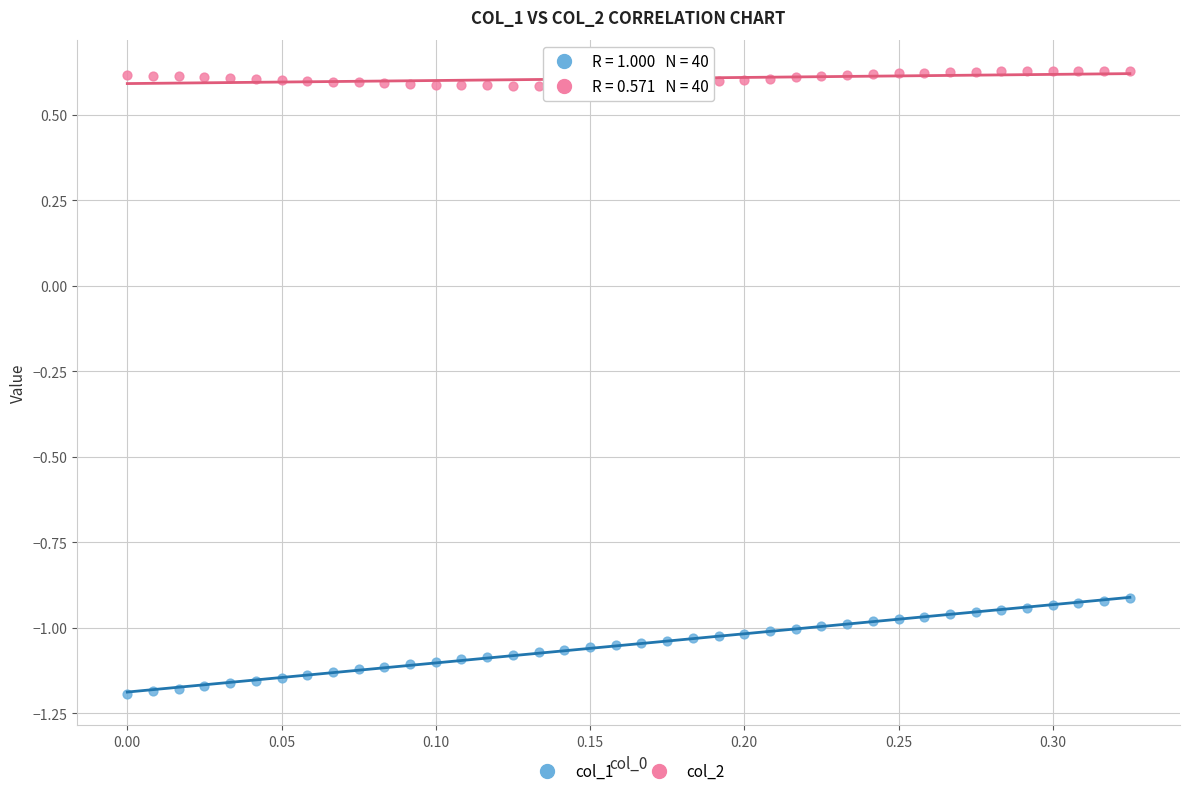

Which series reaches the minimum Y coordinate?

col_1